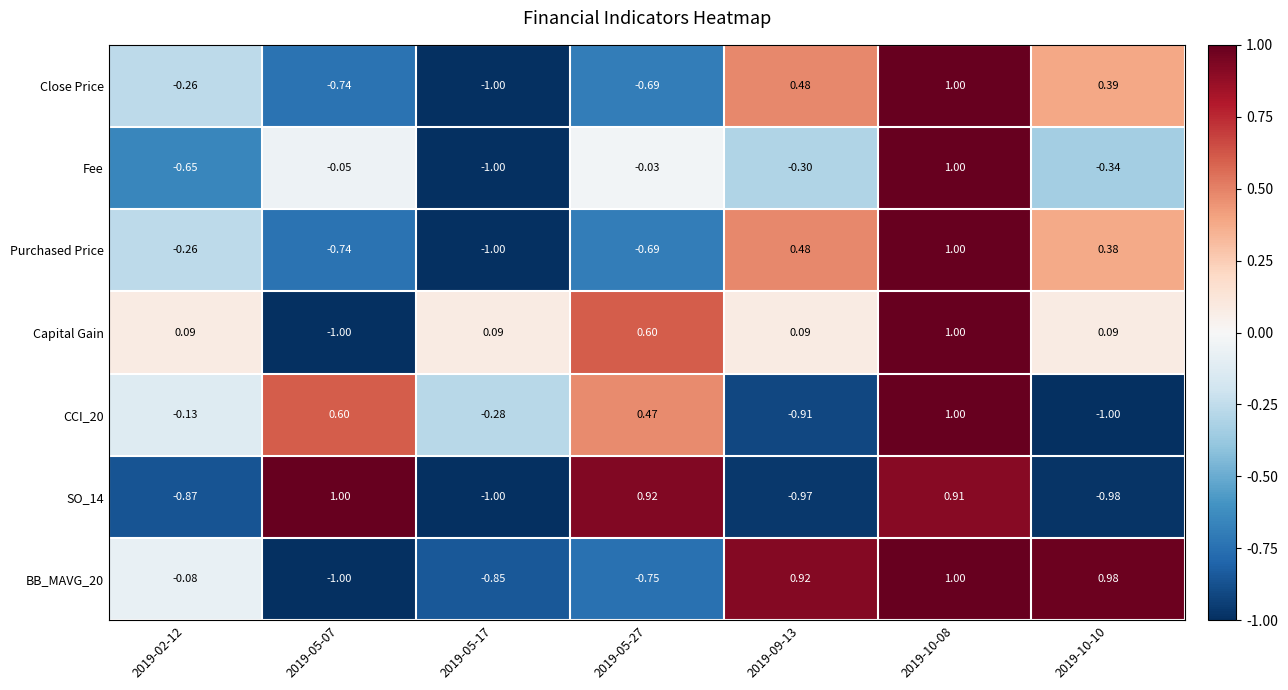

What is the difference between the highest and lowest values at 2019-05-27?

1.7